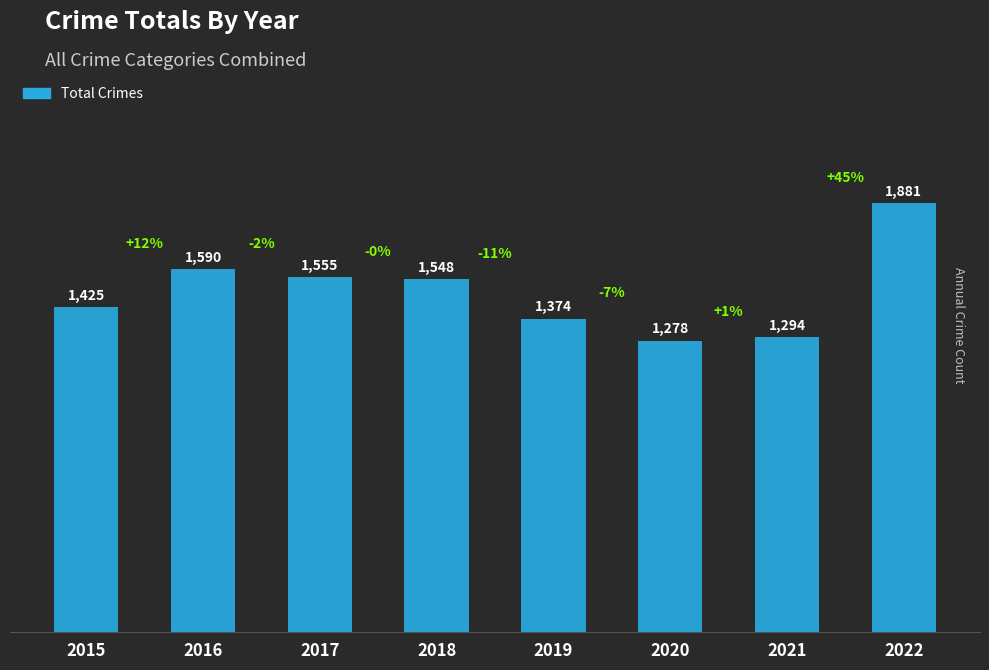

What is the approximate value at 2019?

1374